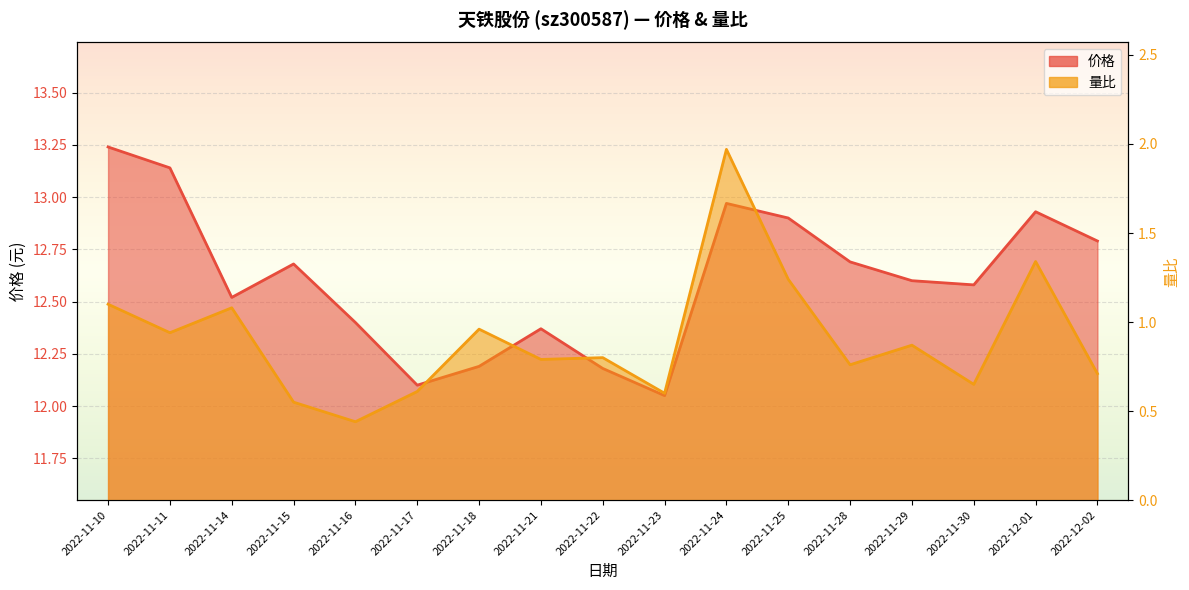

Reading left to right, list all the values displayed in this chart.

价格: 13.2	13.1	12.5	12.7	12.4	12.1	12.2	12.4	12.2	12.1	13.0	12.9	12.7	12.6	12.6	12.9	12.8
量比: 1.1	0.9	1.1	0.6	0.4	0.6	1.0	0.8	0.8	0.6	2.0	1.2	0.8	0.9	0.7	1.3	0.7